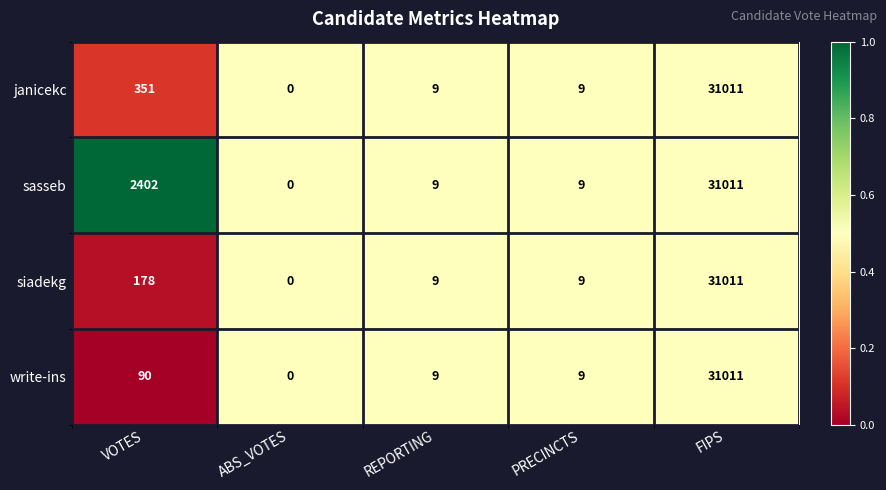

The write-ins series shows 18199 at FIPS. True or false?

False